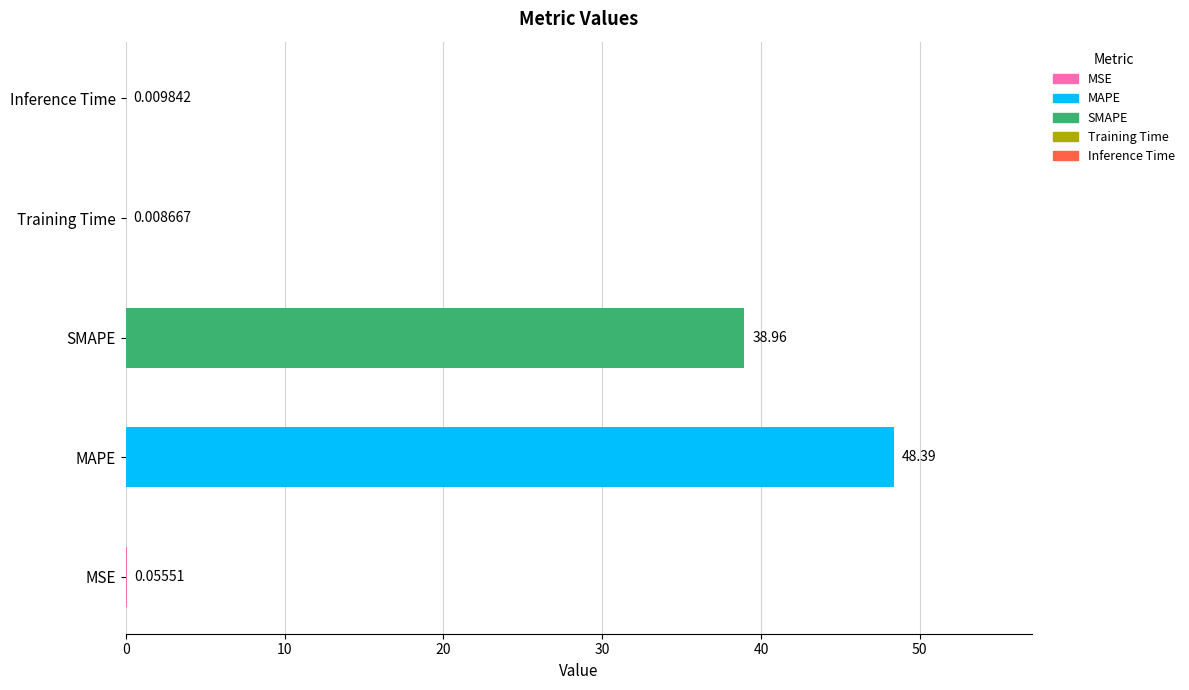

At which category does the chart reach its peak across all series?

MAPE